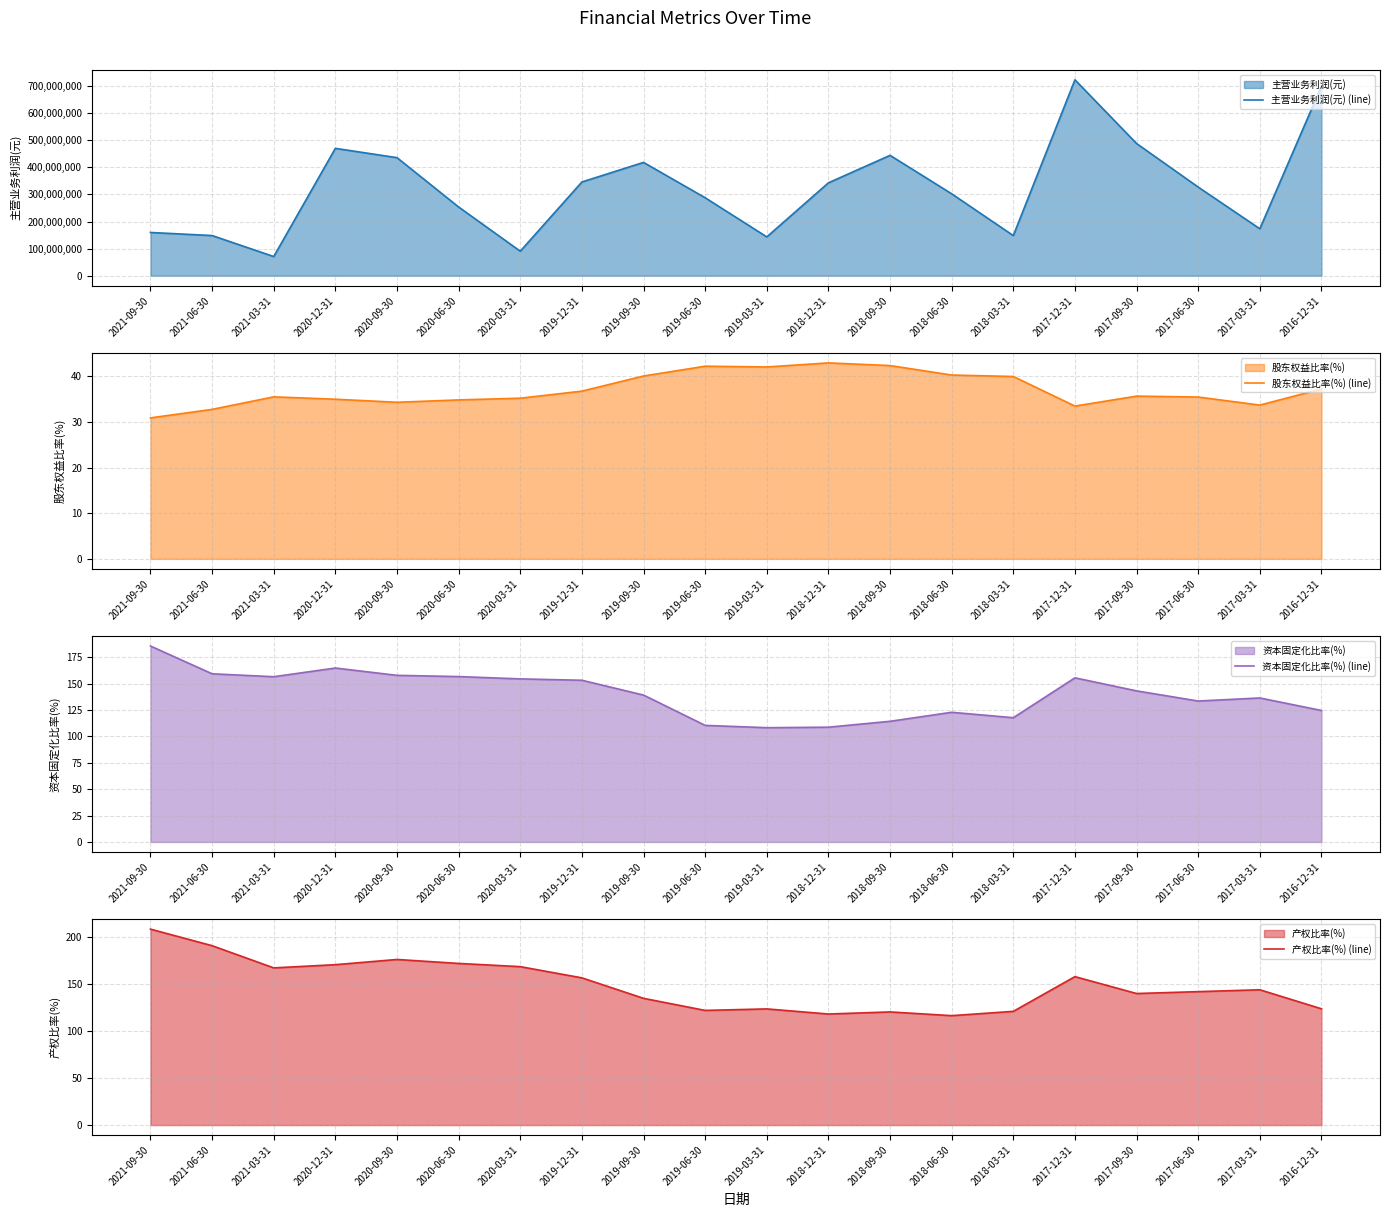

At which label does 产权比率(%) (line) reach its peak?

2021-09-30